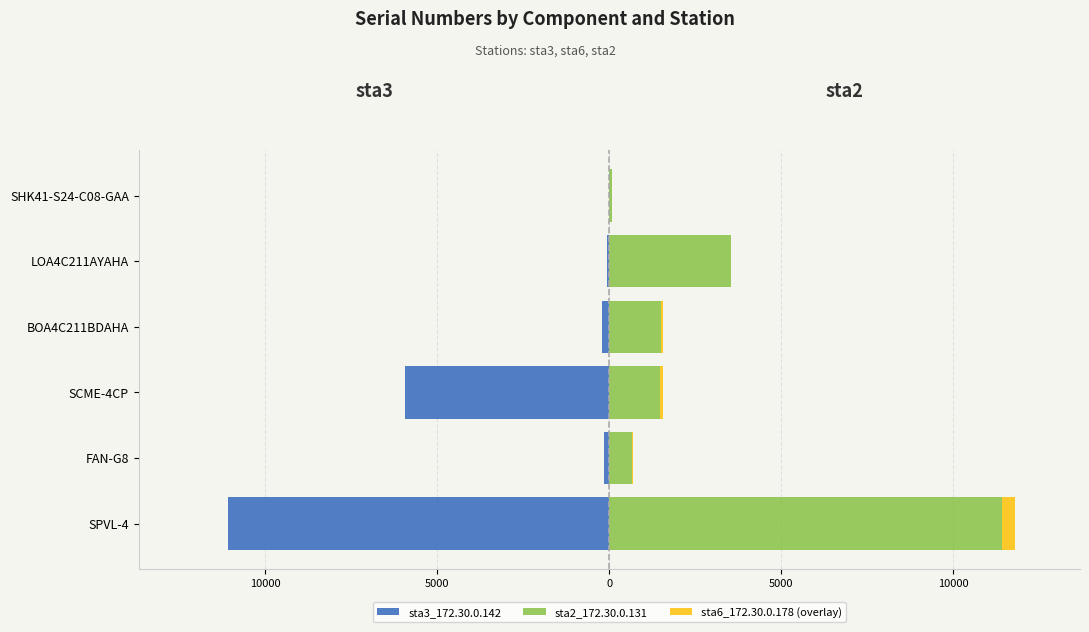

Which series has the largest total across all categories?

sta2_172.30.0.131